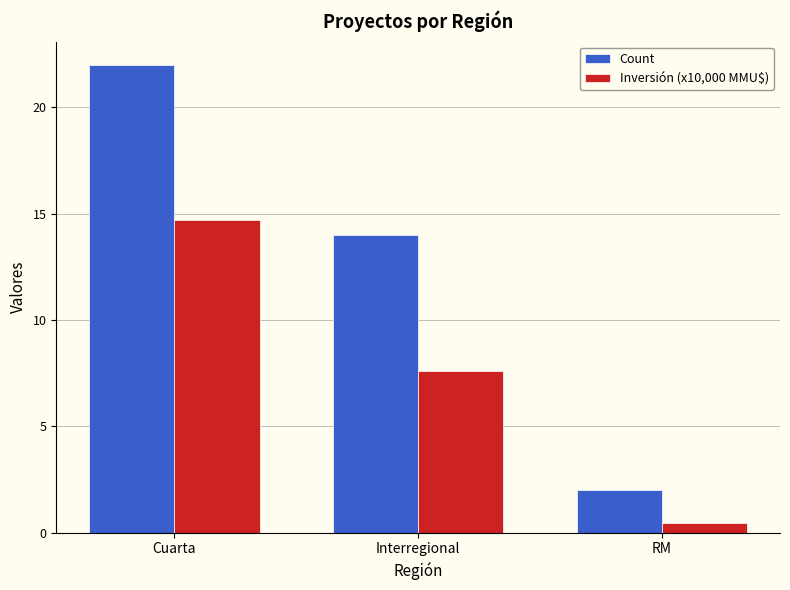

Reading left to right, extract all data points from this chart.

Count: Cuarta=22.0	Interregional=14.0	RM=2.0
Inversión (x10,000 MMU$): Cuarta=14.7	Interregional=7.6	RM=0.5